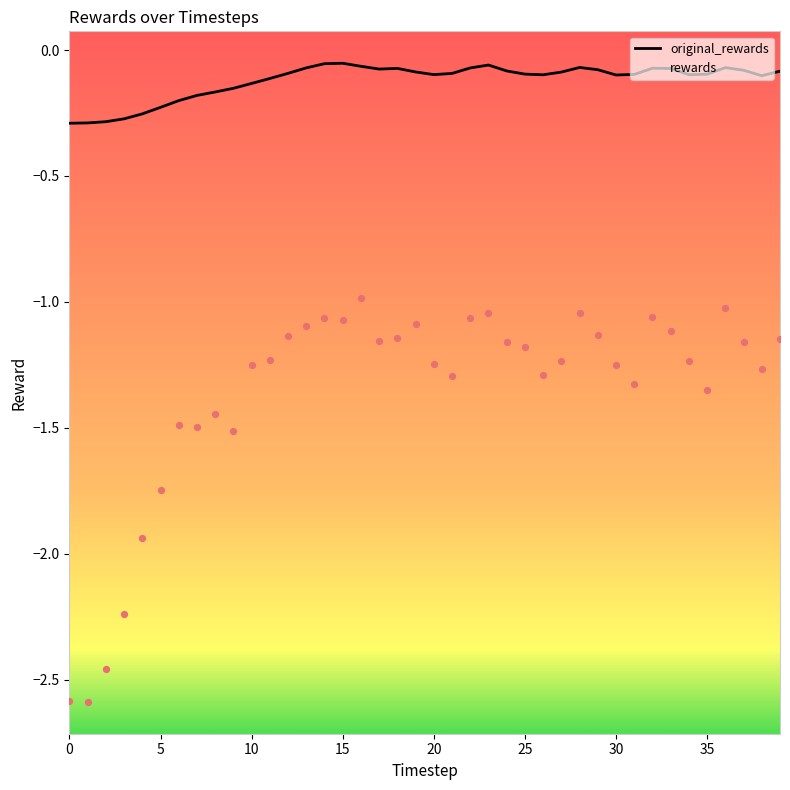

At how many categories does at least one series exceed -2?

40